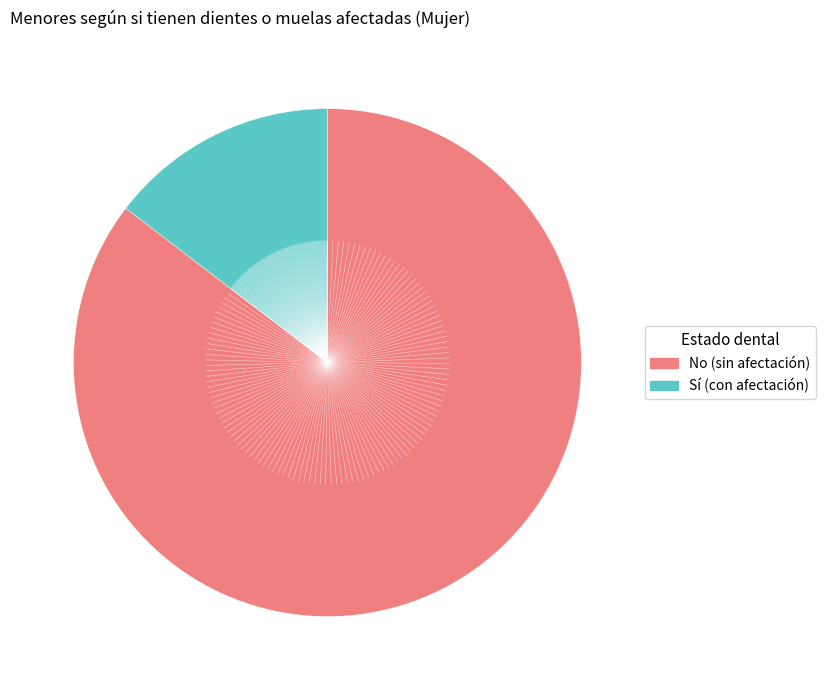

Does any single category account for the majority?

Yes